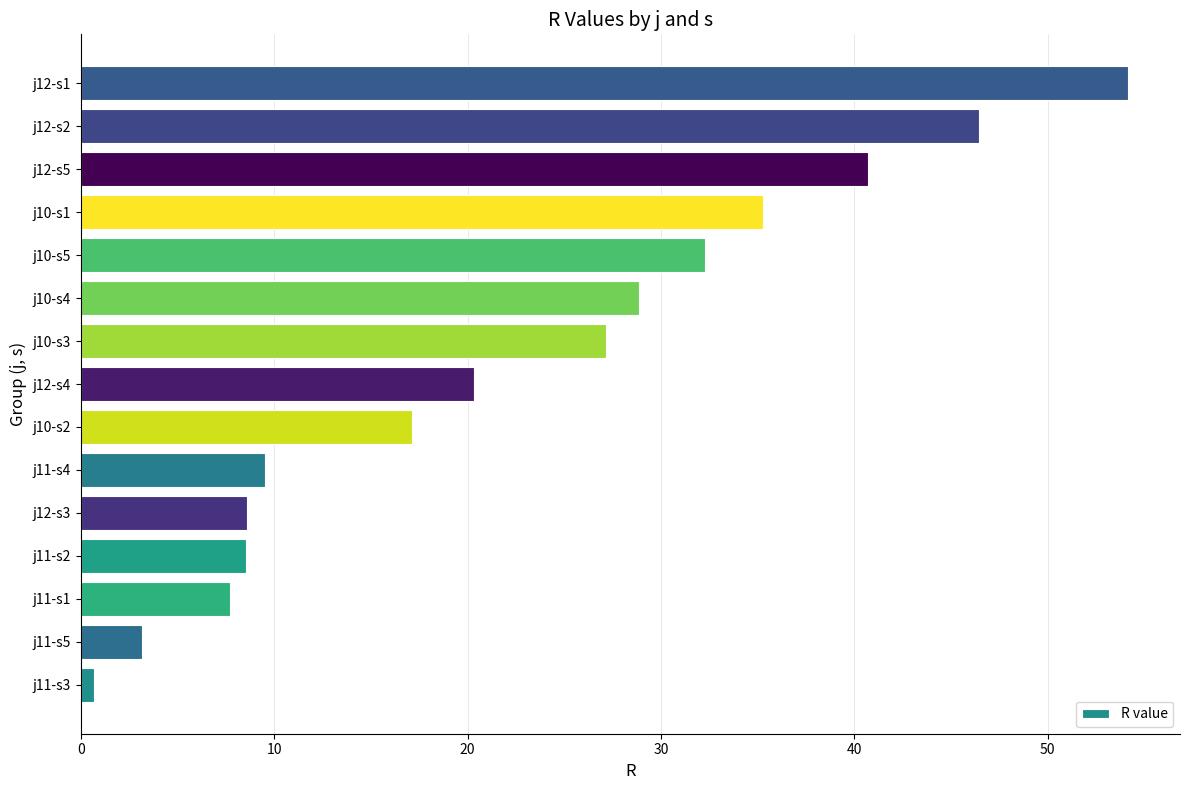

Reading bottom to top, transcribe all the data shown in this chart.

j11-s3=0.7	j11-s5=3.1	j11-s1=7.7	j11-s2=8.6	j12-s3=8.6	j11-s4=9.5	j10-s2=17.1	j12-s4=20.3	j10-s3=27.1	j10-s4=28.9	j10-s5=32.3	j10-s1=35.3	j12-s5=40.7	j12-s2=46.5	j12-s1=54.1